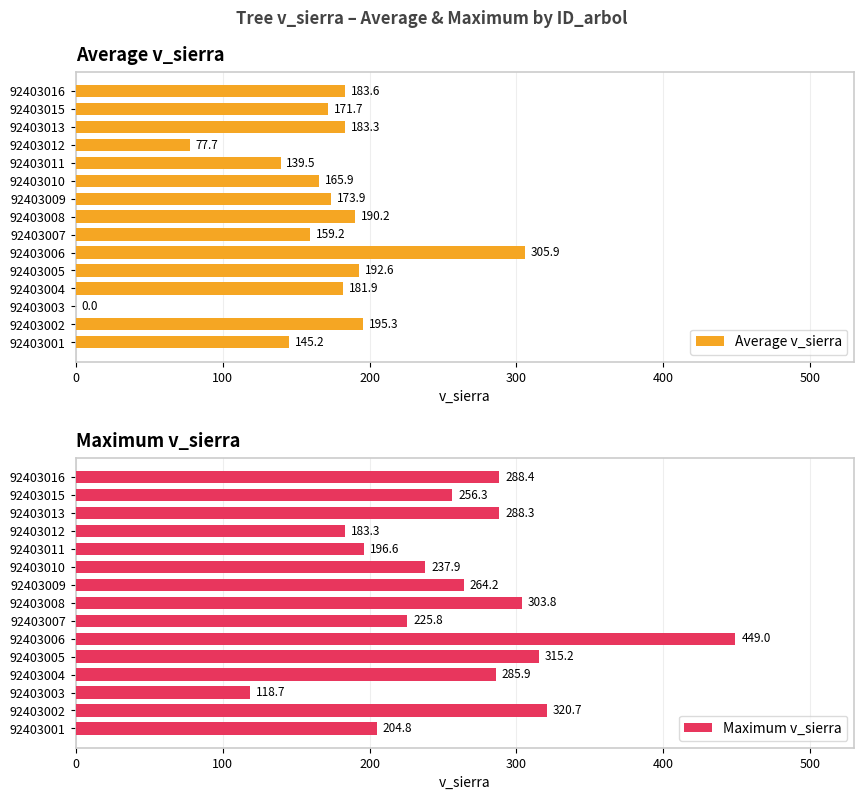

True or false: Maximum v_sierra has a value of 47.1 at 92403007.

False